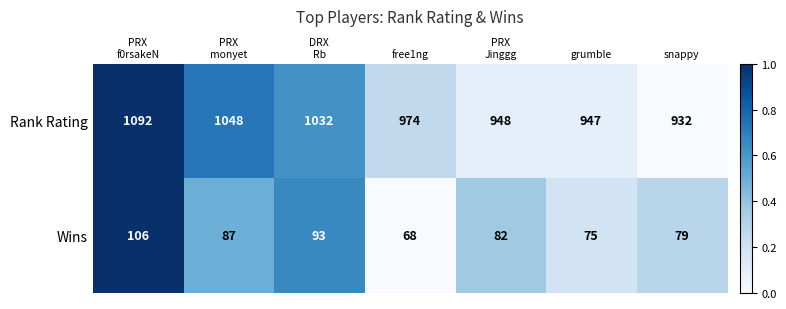

Reading right to left, extract all data points from this chart.

Rank Rating: 932	947	948	974	1032	1048	1092
Wins: 79	75	82	68	93	87	106